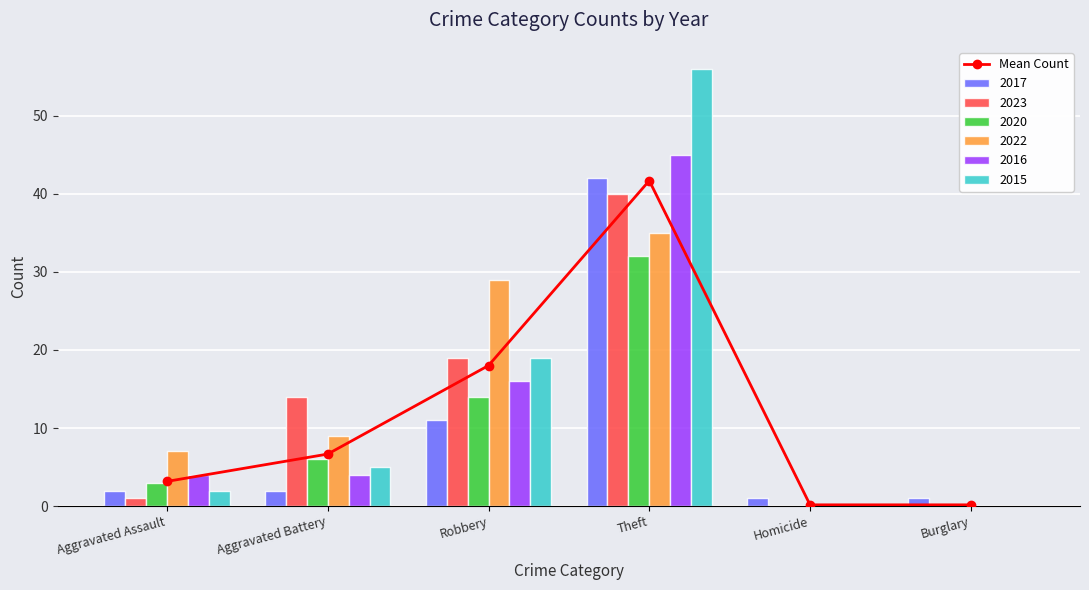

Rank the categories by value from highest to lowest.

Theft, Robbery, Aggravated Battery, Aggravated Assault, Homicide, Burglary